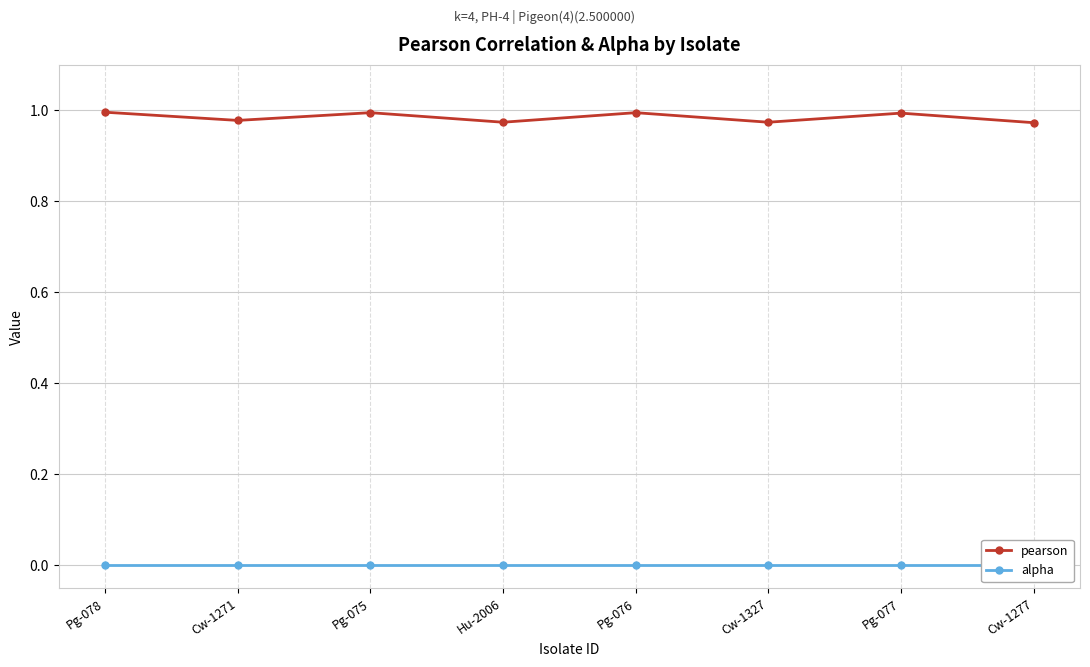

Does the chart display data point markers on the line(s)?

Yes